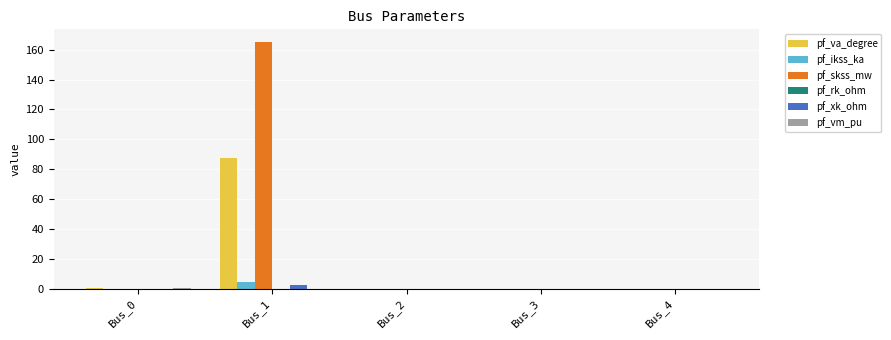

True or false: pf_ikss_ka has a value of 0.0 at Bus_0.

True